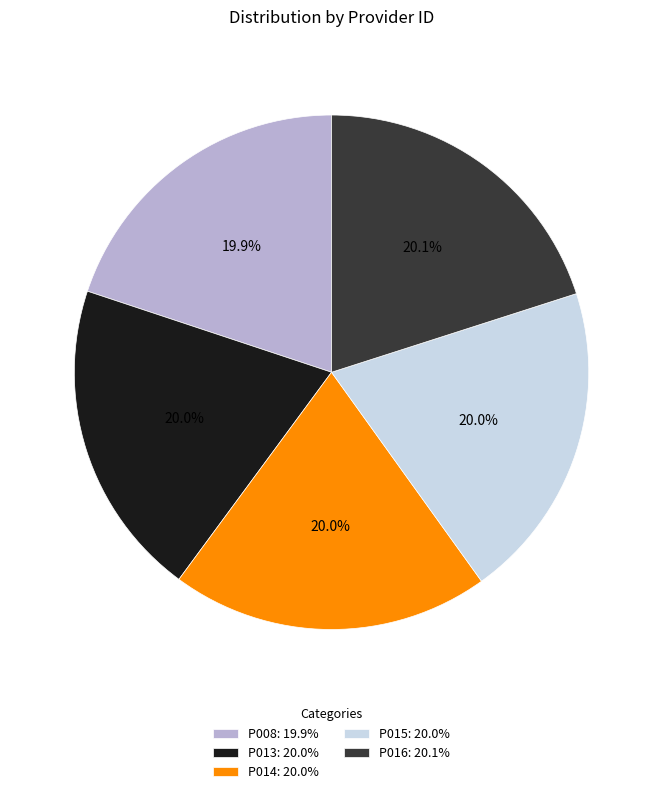

Does P015 account for over 50% of the chart?

No